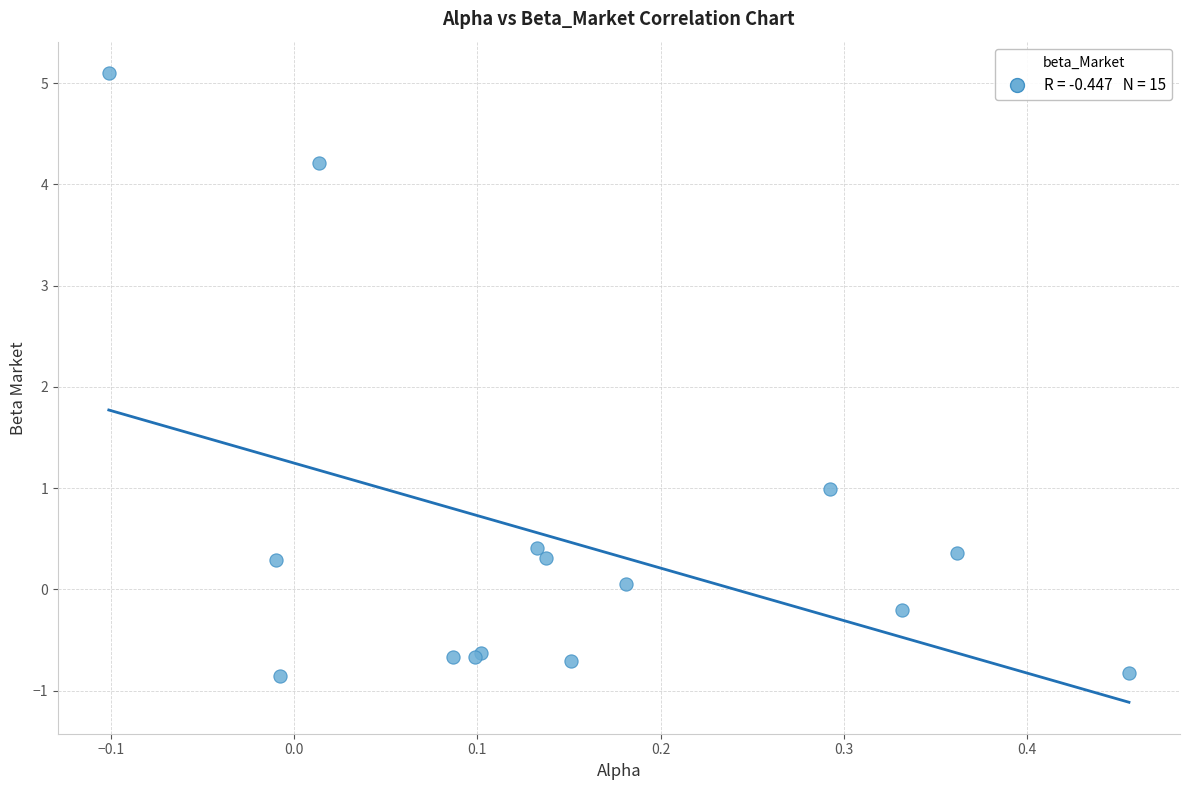

What Y value in the scatter plot is closest to 2?

1.0